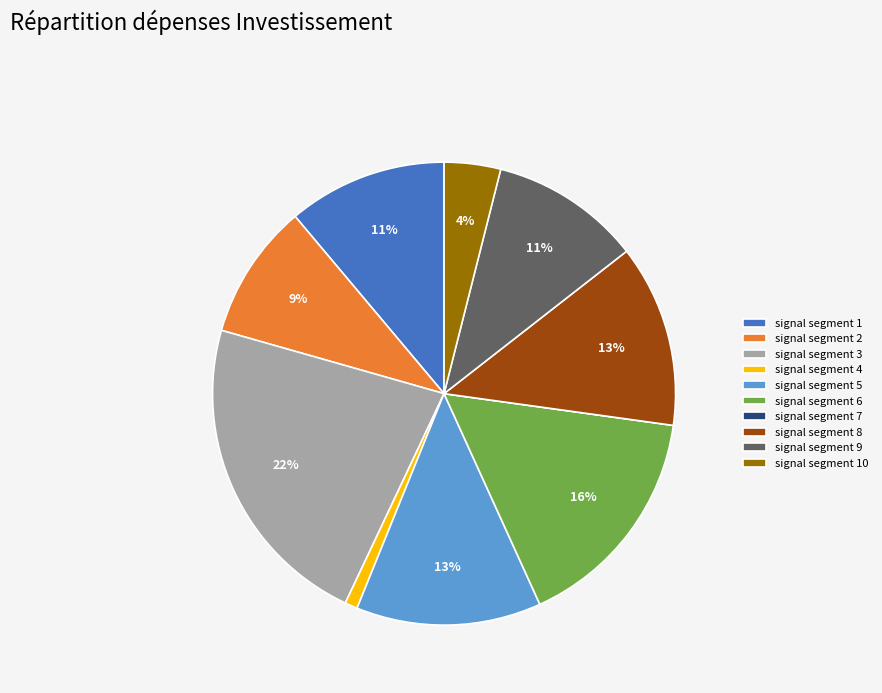

Which has a higher value, signal segment 8 or signal segment 9?

signal segment 8